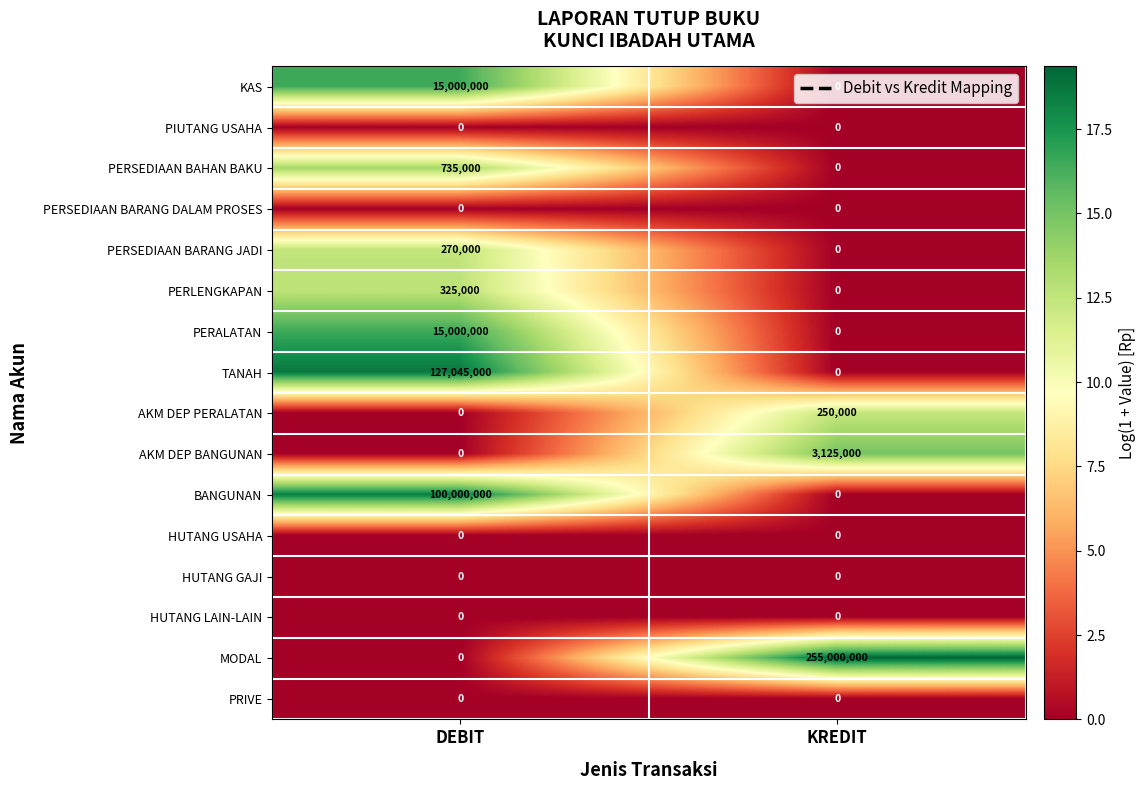

List the labels in order of AKM DEP BANGUNAN value, smallest first.

DEBIT, KREDIT